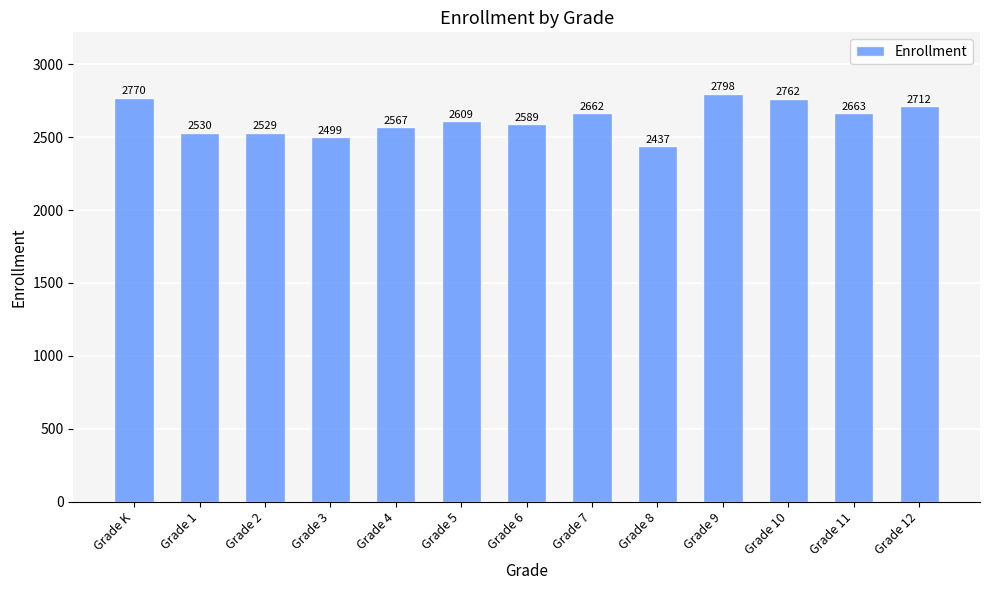

What is the average value?

2625